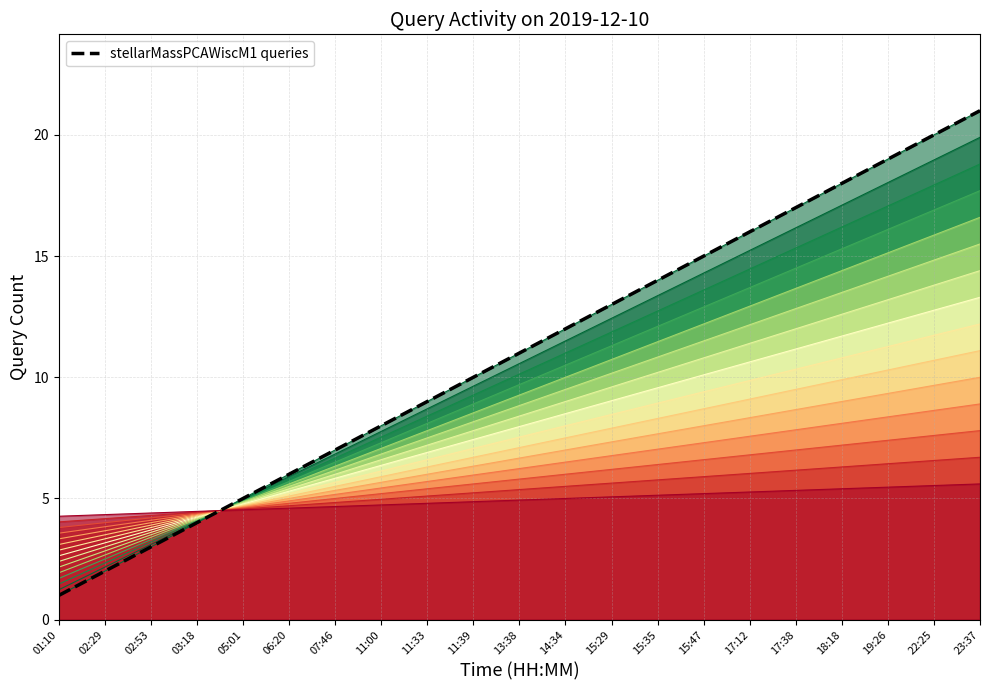

How many data points does each series have?

21